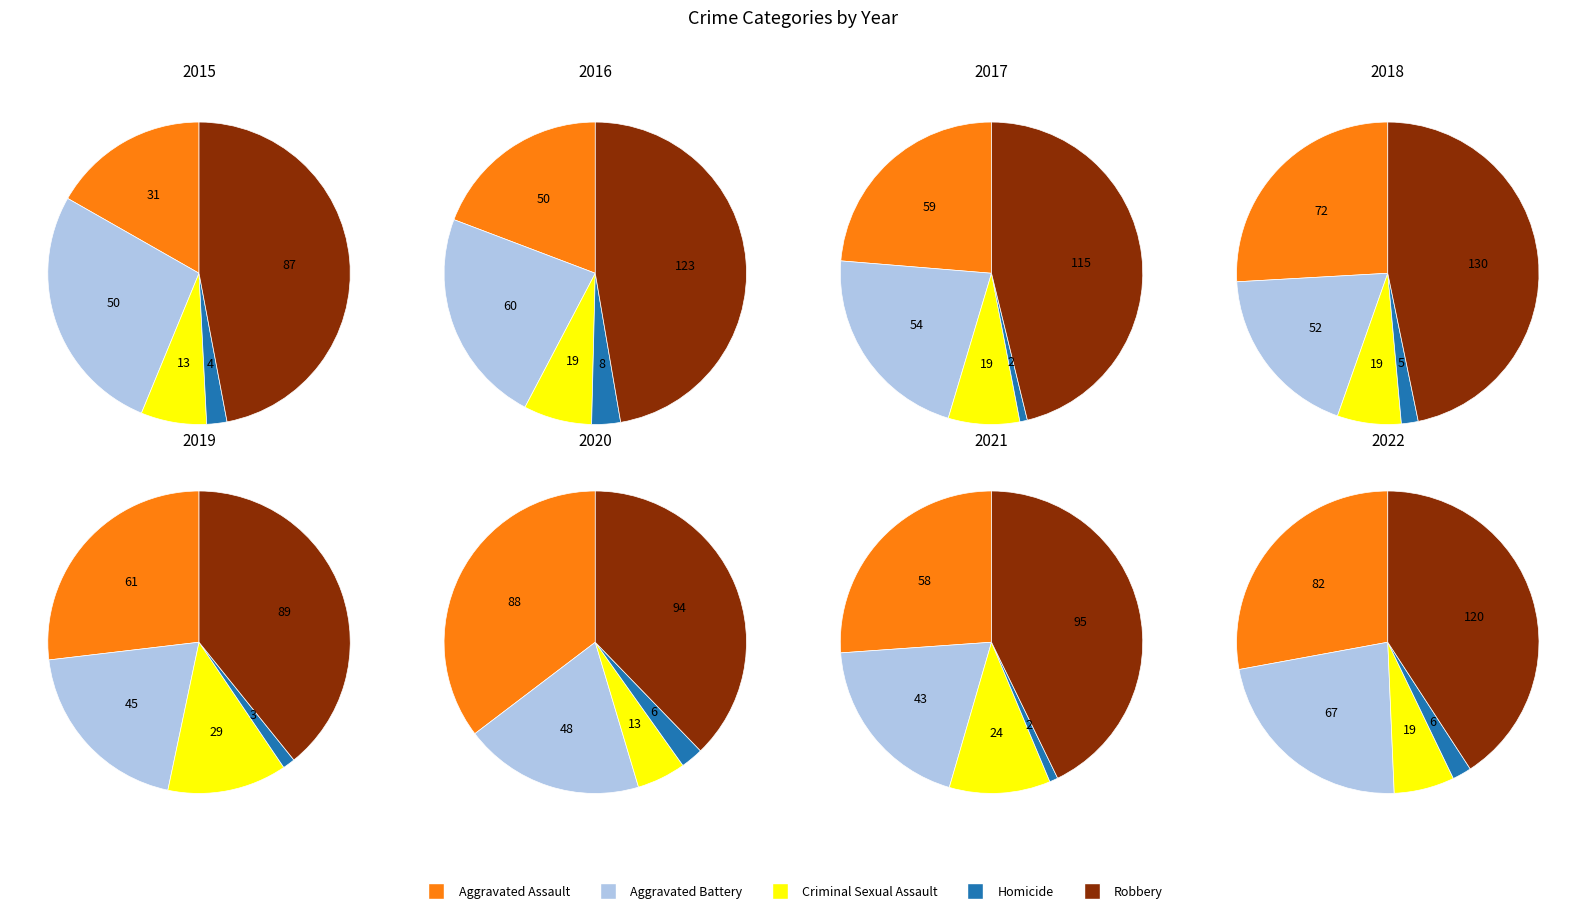

Rank the series at 2020 from lowest to highest value.

Homicide, Criminal Sexual Assault, Aggravated Battery, Aggravated Assault, Robbery